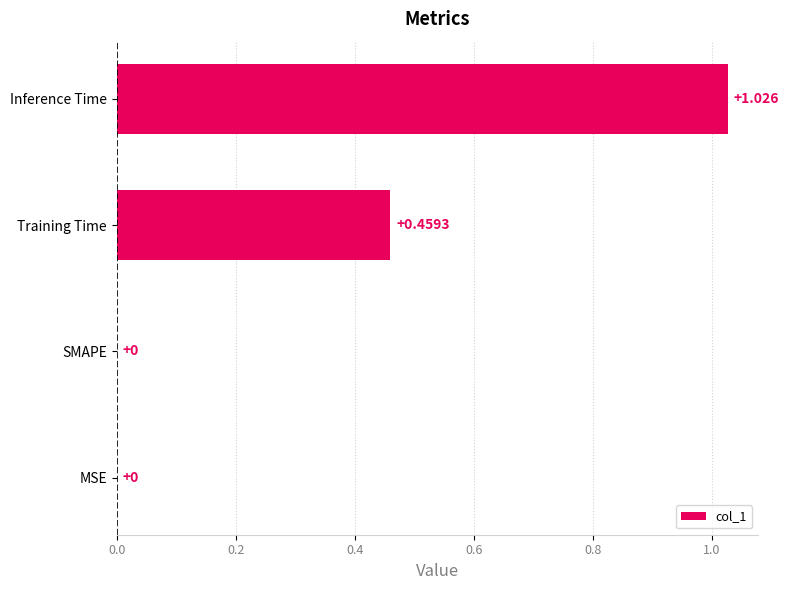

Which has a higher value, Inference Time or SMAPE?

Inference Time